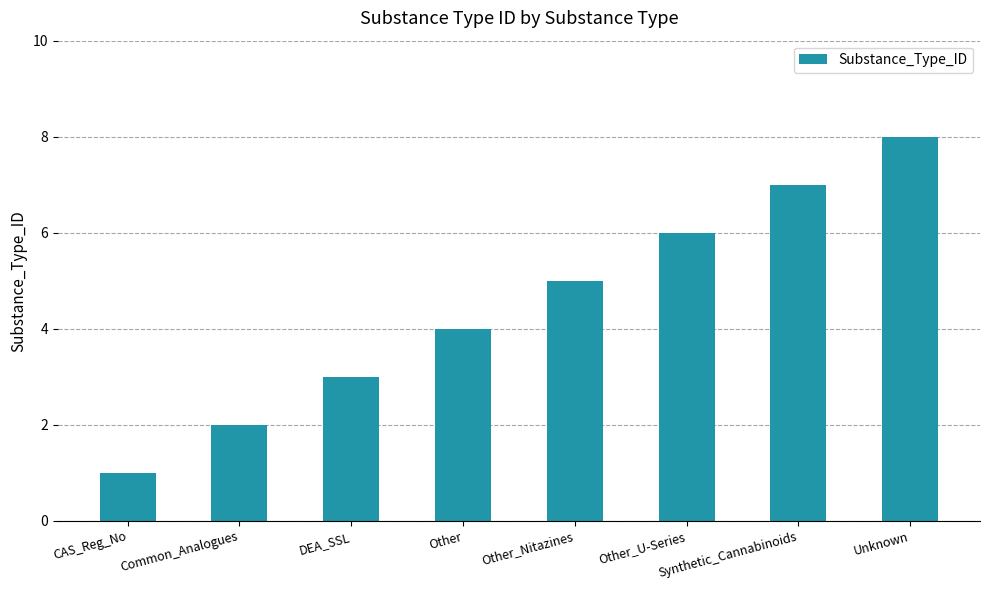

What is the label of the 6th bar from the left?

Other_U-Series